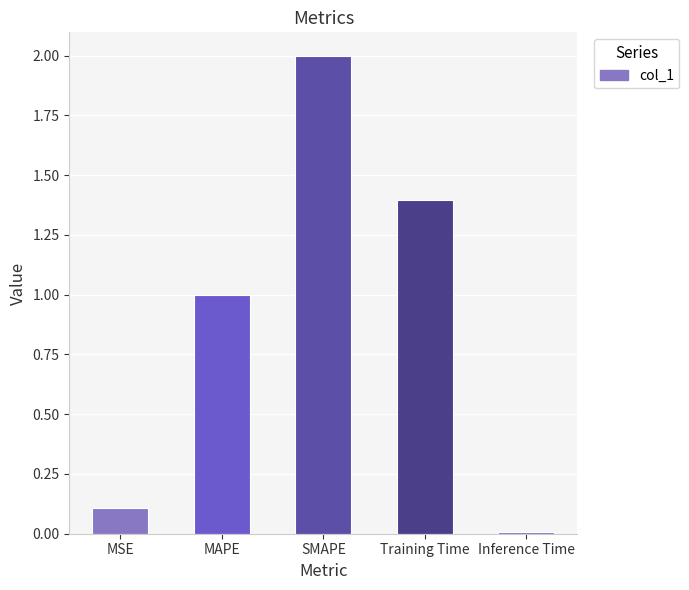

What is the change in value from MAPE to SMAPE?

+1.0